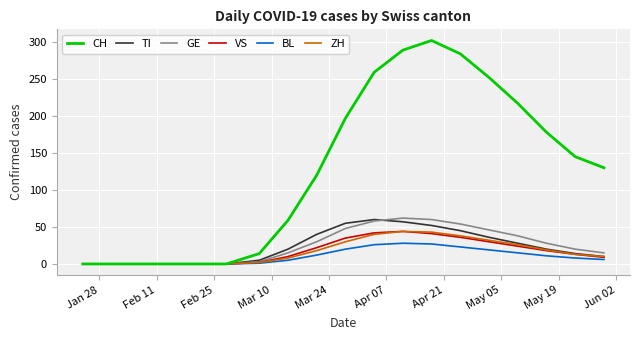

Which series has the largest range (max minus min)?

CH